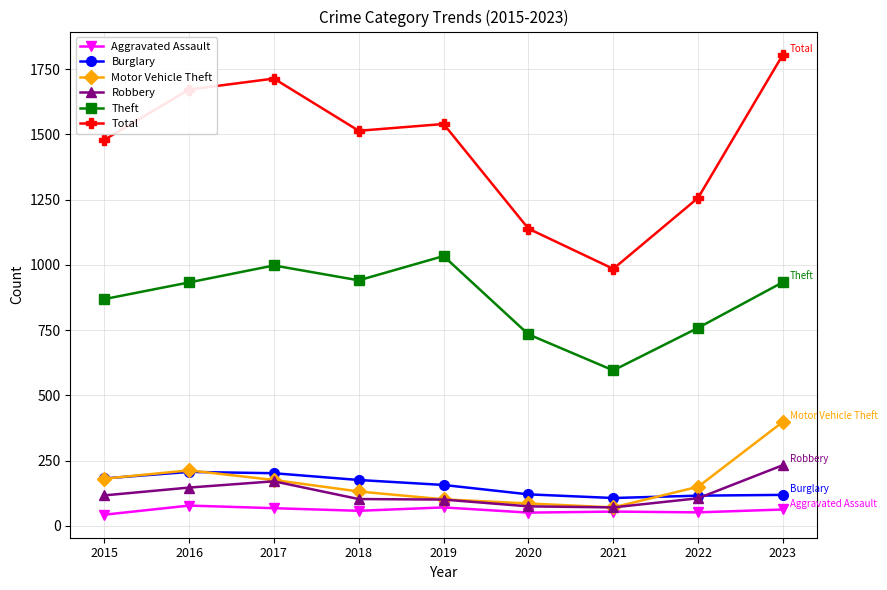

What is the sum of the Total values at 2018 and 2019?

3054